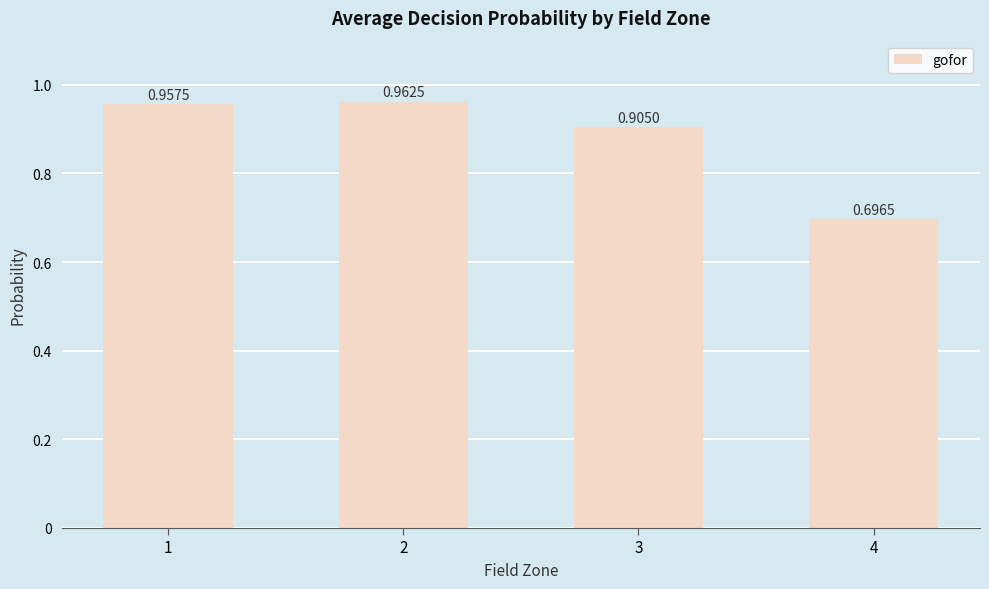

What is the difference between the maximum and minimum values?

0.3